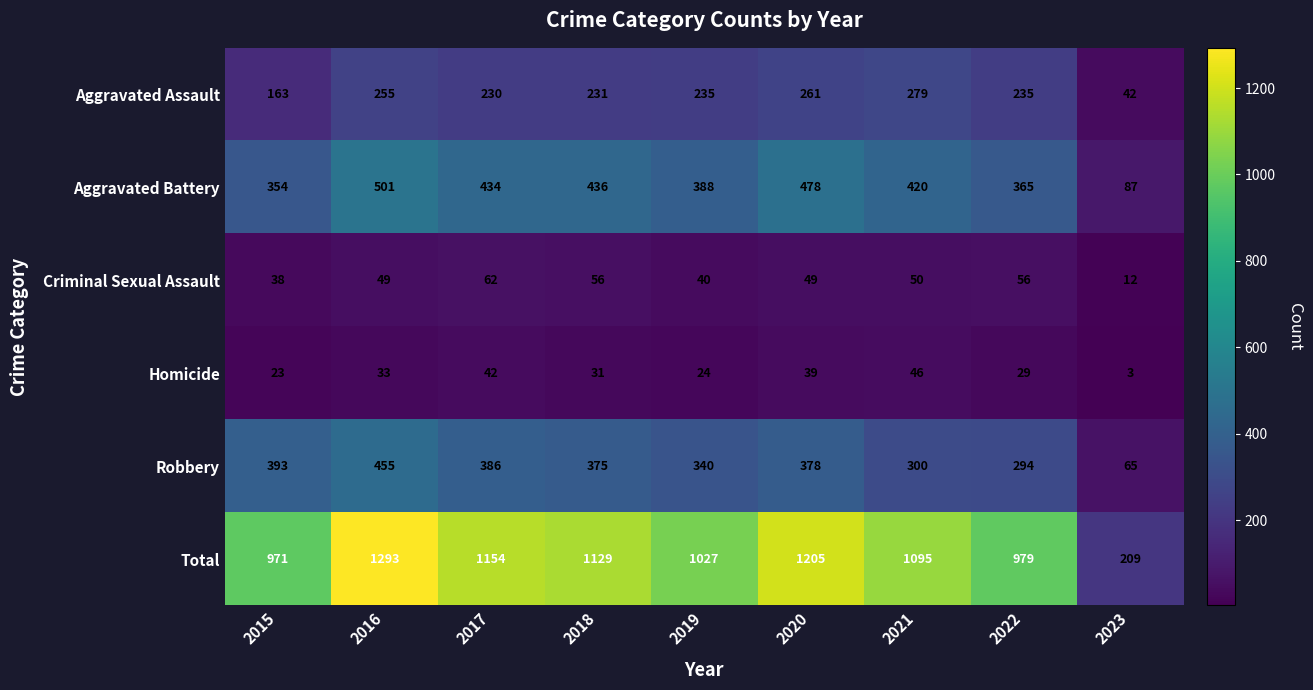

Rank the series by their maximum value, from lowest to highest.

Homicide, Criminal Sexual Assault, Aggravated Assault, Robbery, Aggravated Battery, Total